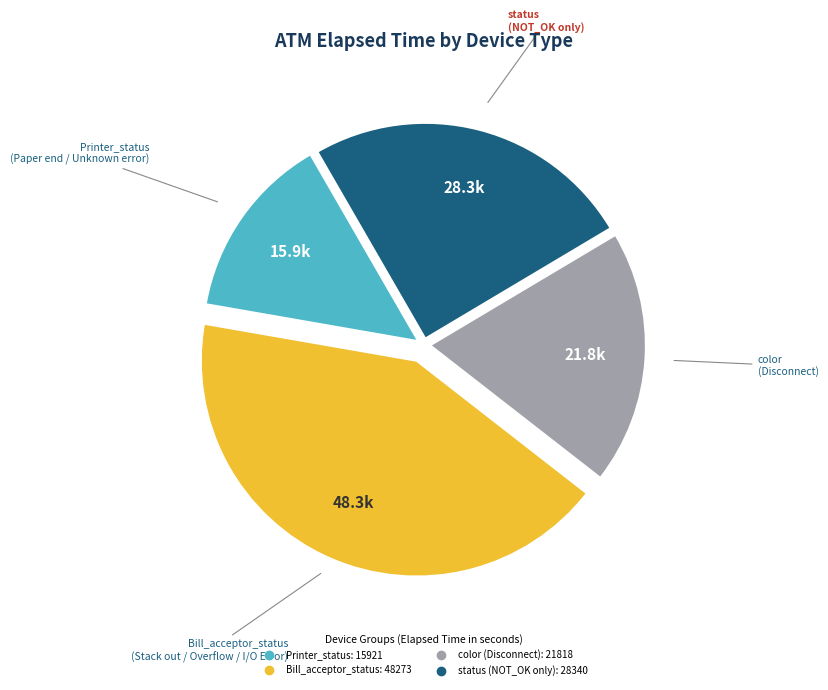

Is there any slice that represents more than half of the pie?

No